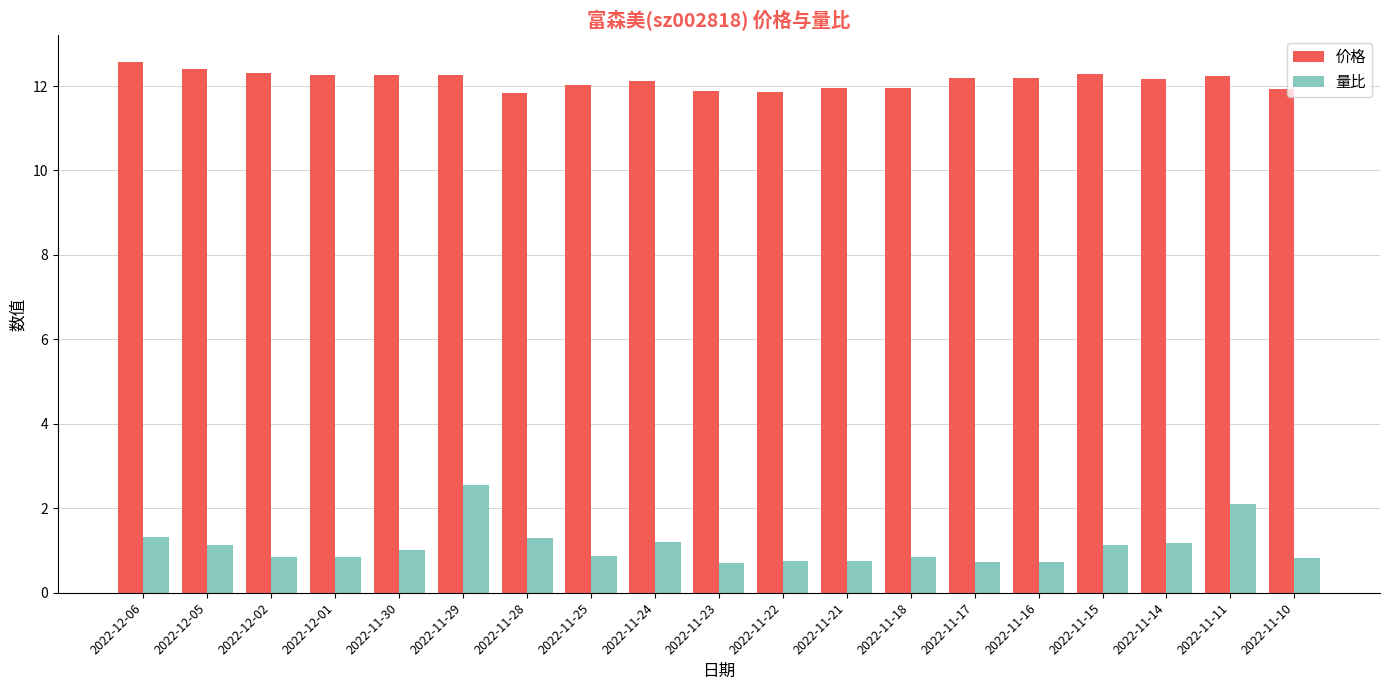

Where is 量比 nearest to the value 1?

2022-11-30